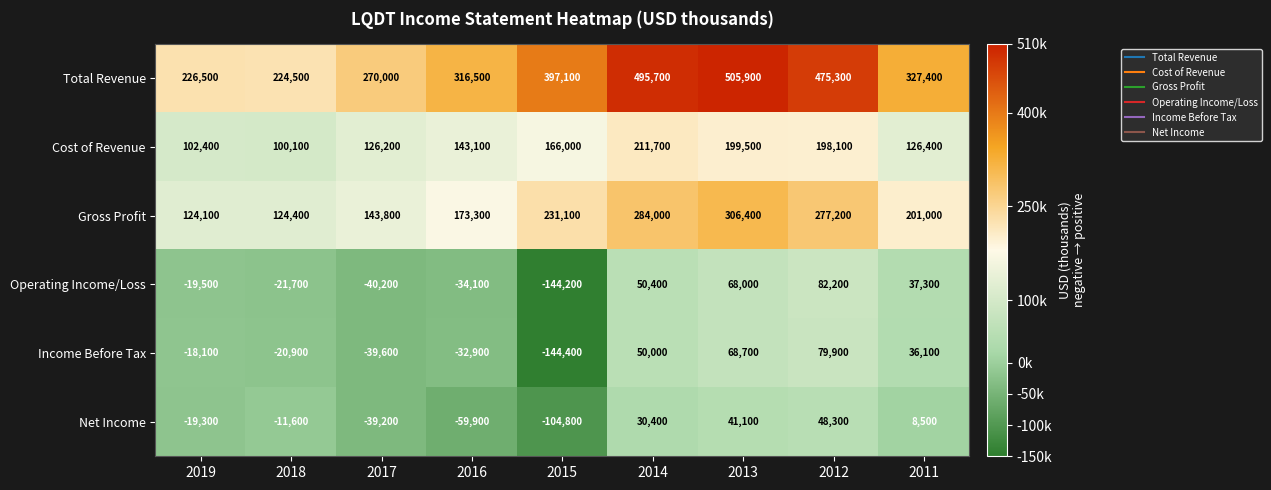

Which series has the largest range (max minus min)?

Total Revenue